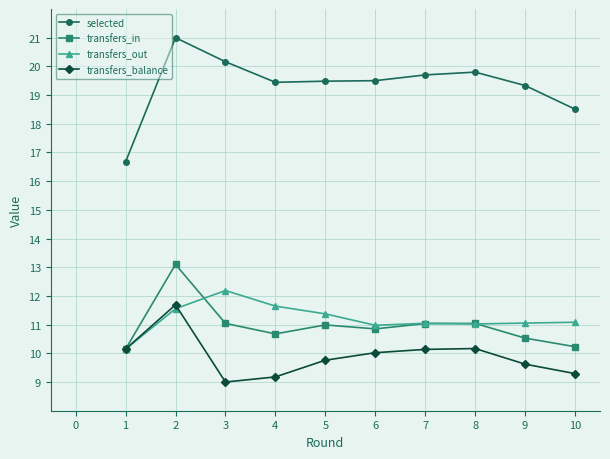

True or false: transfers_out has a value of 18.6 at 8.

False